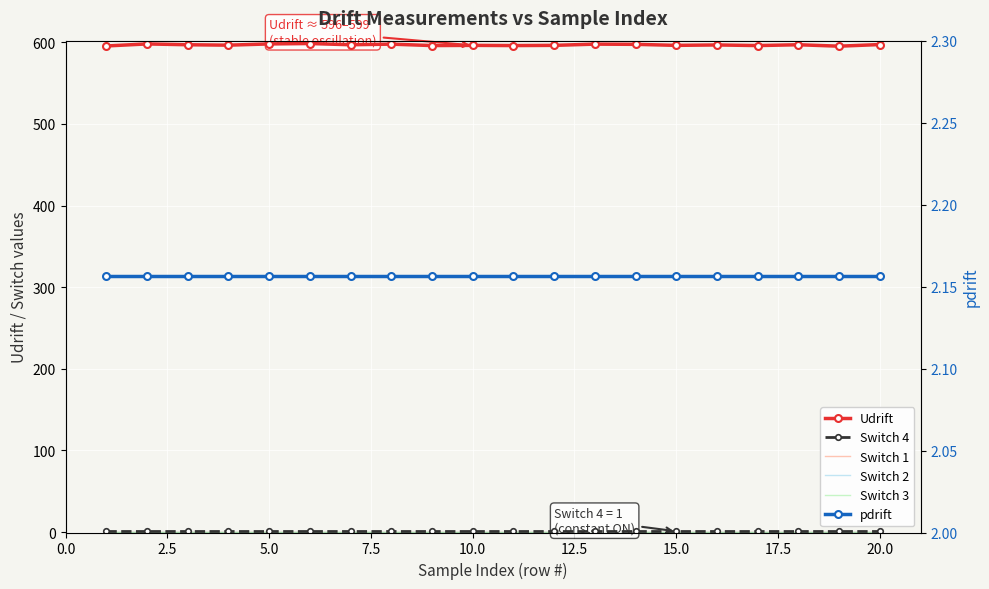

Reading right to left, what are all the values shown in this chart?

Udrift: 597.2	595.2	597.0	596.0	596.8	596.2	597.5	597.8	596.2	596.0	596.2	596.0	597.8	597.0	598.5	598.0	596.5	597.0	598.0	595.5
Switch 4: 1.0	1.0	1.0	1.0	1.0	1.0	1.0	1.0	1.0	1.0	1.0	1.0	1.0	1.0	1.0	1.0	1.0	1.0	1.0	1.0
Switch 1: 0.0	0.0	0.0	0.0	0.0	0.0	0.0	0.0	0.0	0.0	0.0	0.0	0.0	0.0	0.0	0.0	0.0	0.0	0.0	0.0
Switch 2: 0.0	0.0	0.0	0.0	0.0	0.0	0.0	0.0	0.0	0.0	0.0	0.0	0.0	0.0	0.0	0.0	0.0	0.0	0.0	0.0
Switch 3: 0.0	0.0	0.0	0.0	0.0	0.0	0.0	0.0	0.0	0.0	0.0	0.0	0.0	0.0	0.0	0.0	0.0	0.0	0.0	0.0
pdrift: 2.2	2.2	2.2	2.2	2.2	2.2	2.2	2.2	2.2	2.2	2.2	2.2	2.2	2.2	2.2	2.2	2.2	2.2	2.2	2.2